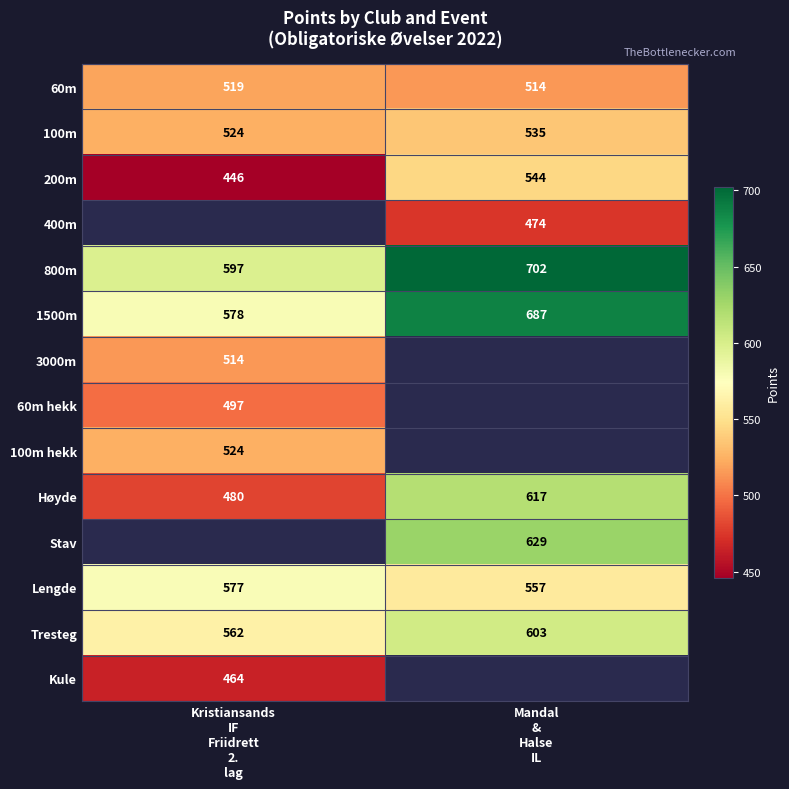

Which series has the largest total across all categories?

800m